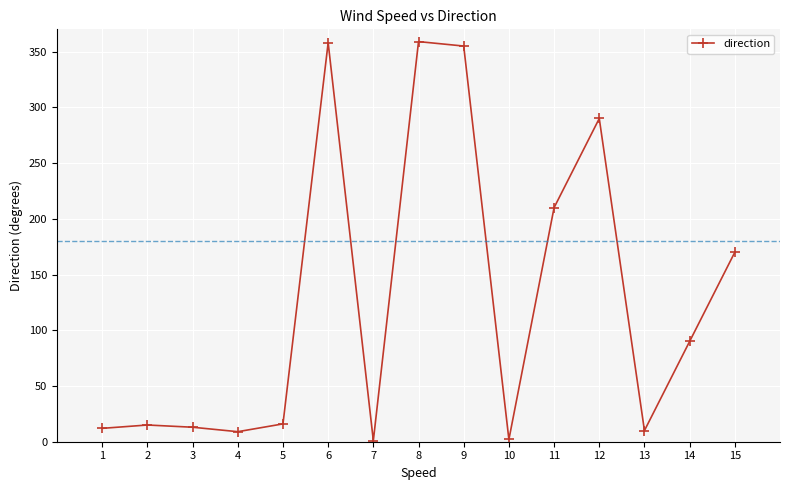

How many interior local valleys (lower than both neighbors) does the data have?

4